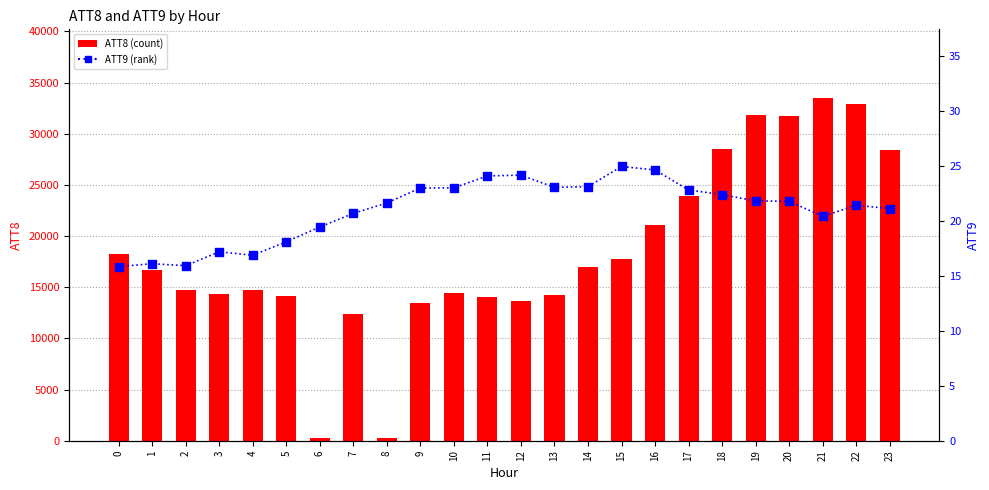

At which category is the sum across all series the highest?

21